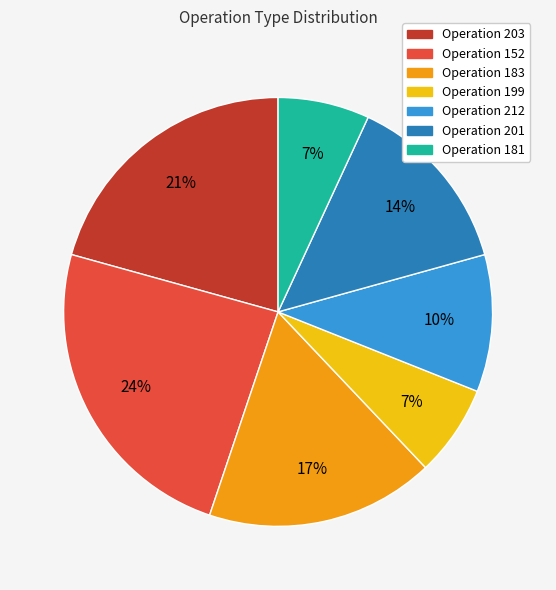

To the nearest percent, what is the difference between the largest and smallest slice percentages?

17%